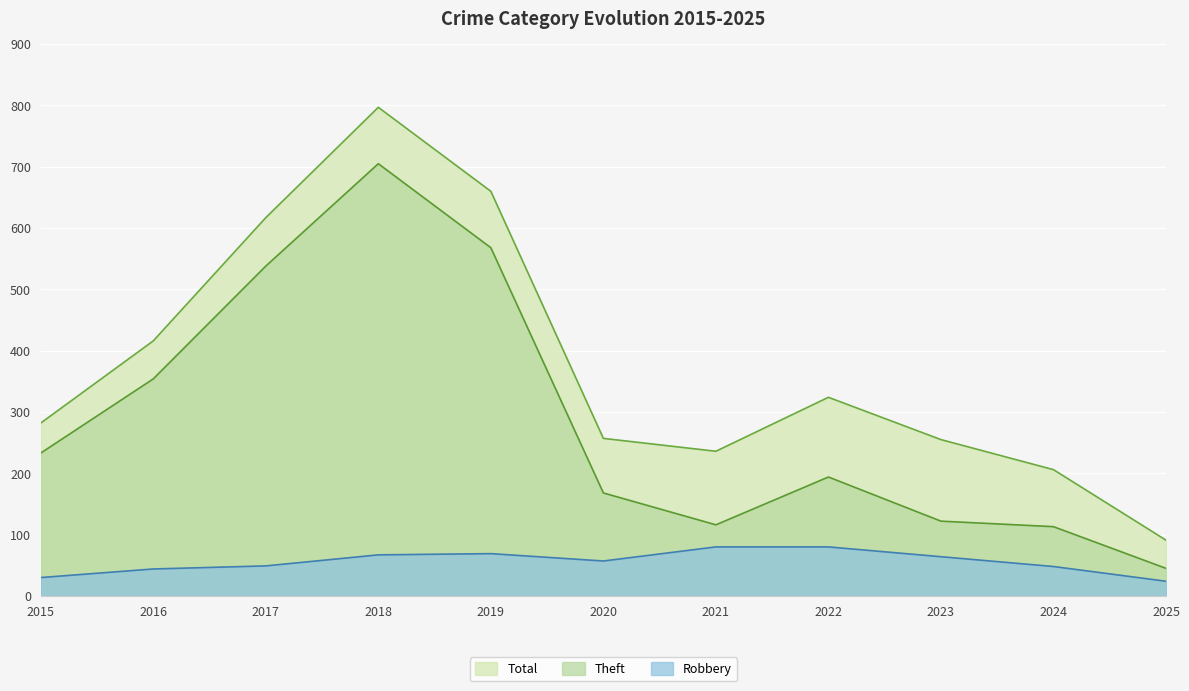

True or false: Theft and Robbery cross at least once.

False